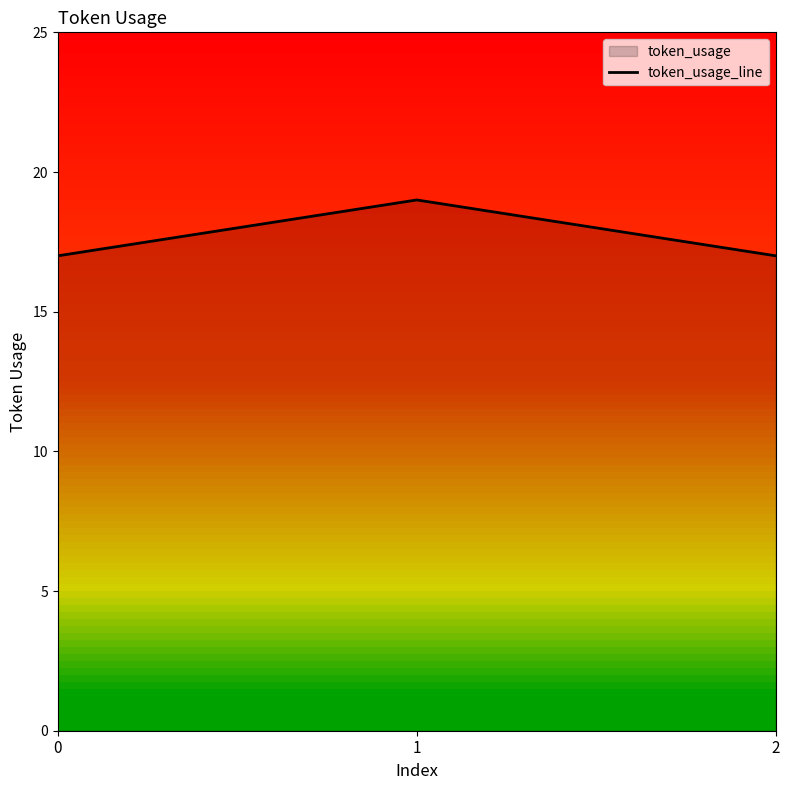

What is the difference between the maximum and minimum values?

2